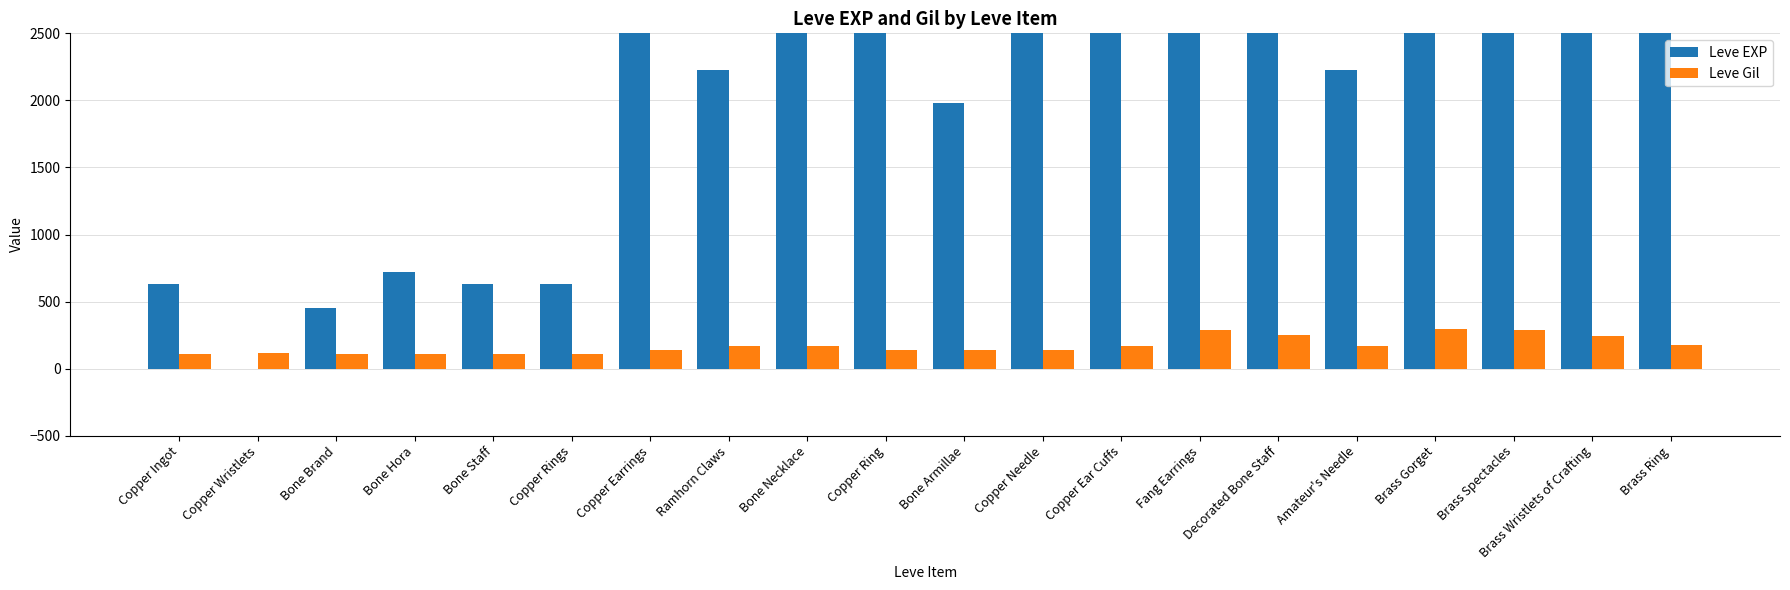

What is the label of the 3rd bar from the left?

Bone Brand